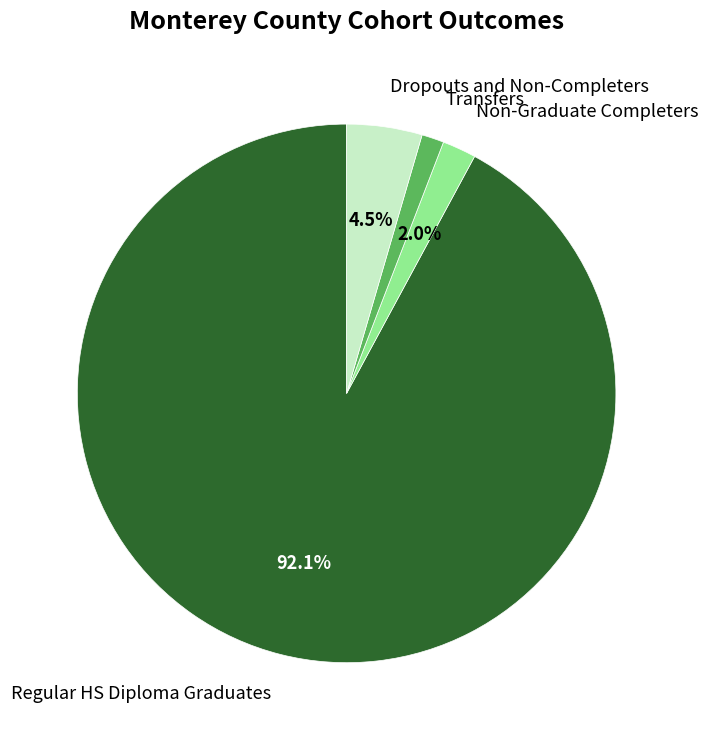

Between Dropouts and Non-Completers and Transfers, which is larger?

Dropouts and Non-Completers